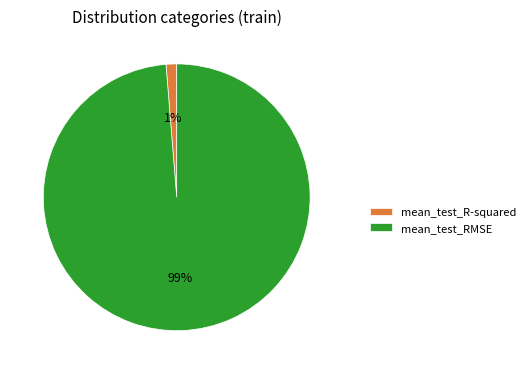

Rank the categories by value from highest to lowest.

mean_test_RMSE, mean_test_R-squared